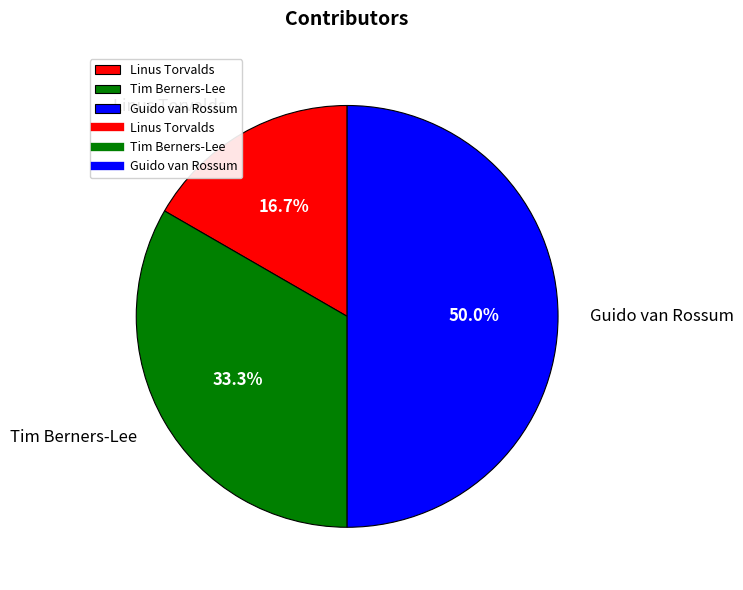

Which category has the biggest portion of the pie?

Guido van Rossum